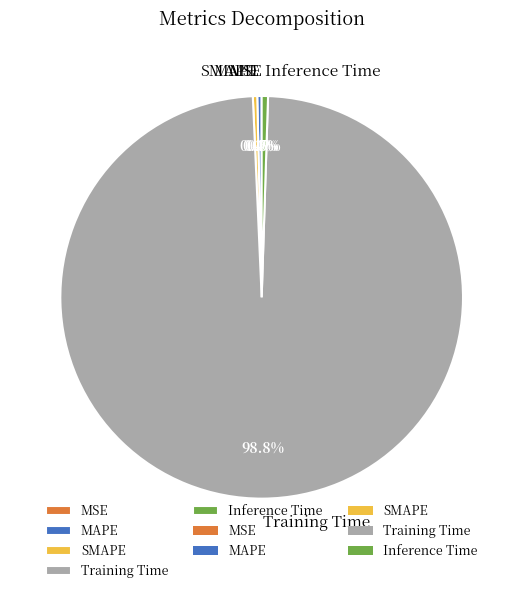

Combined, do MAPE and Training Time account for over 50%?

Yes